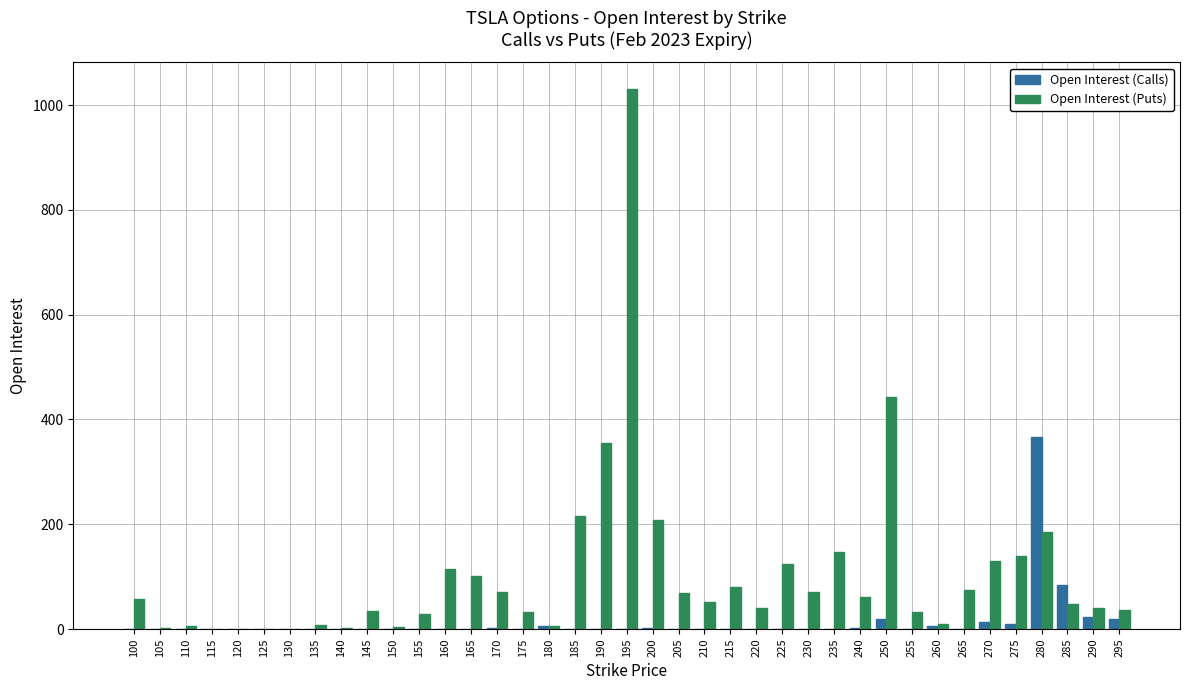

At which category is the sum across all series the highest?

195